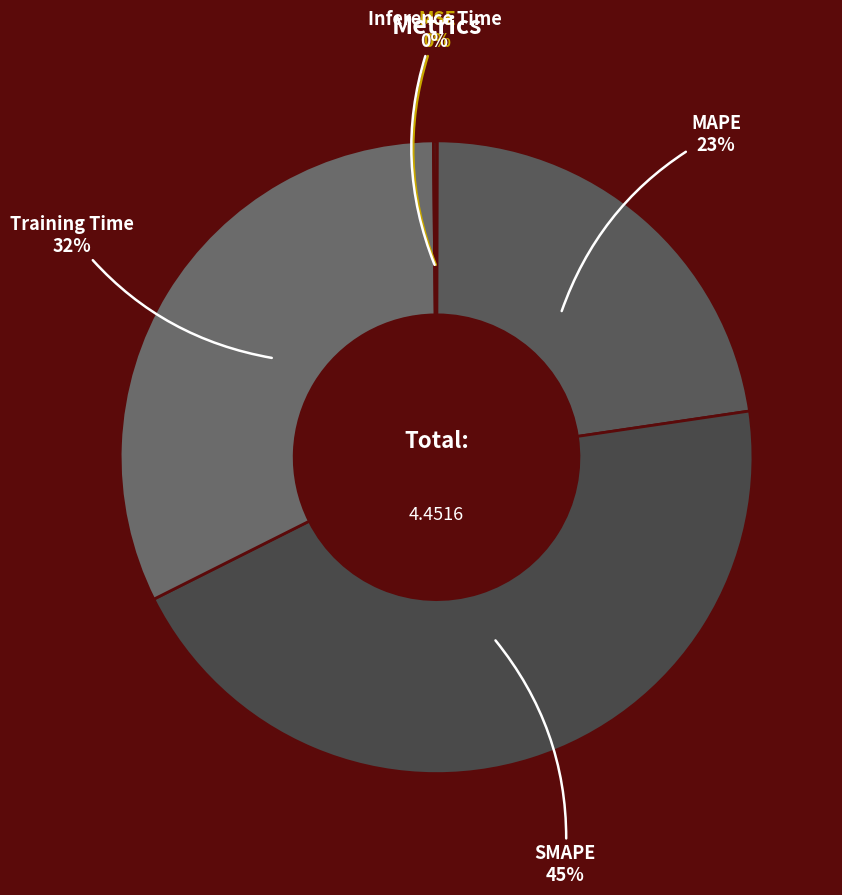

Which category has the biggest portion of the pie?

SMAPE